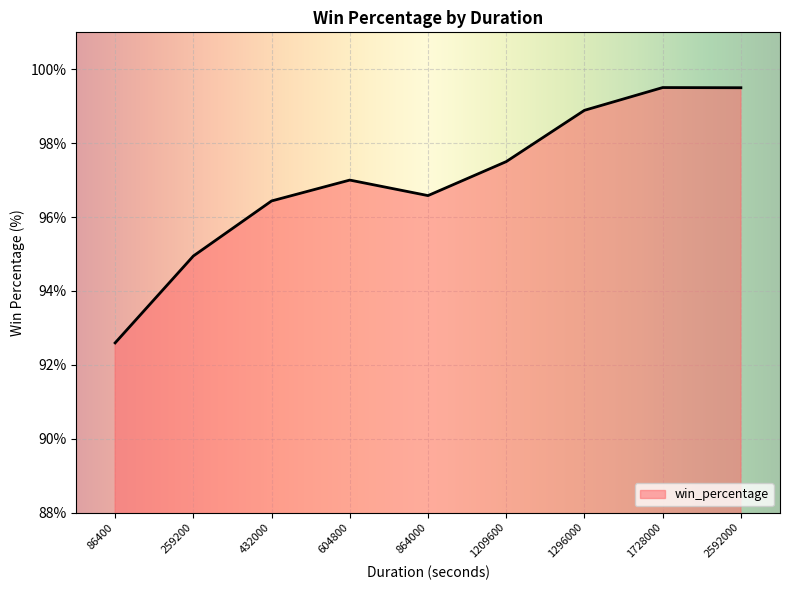

True or false: the data shows 97.0 at 604800.

True